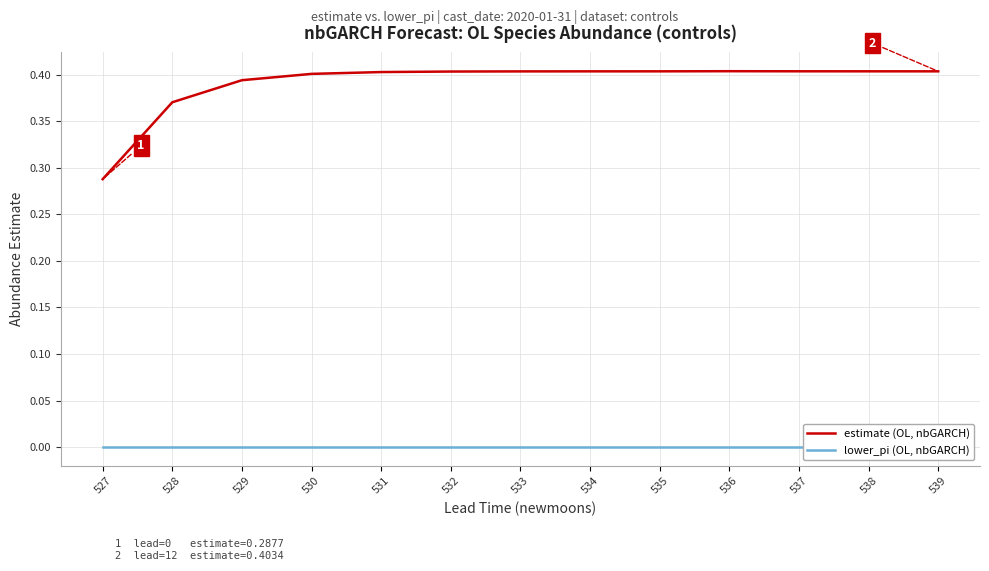

The estimate (OL, nbGARCH) series shows 0.4 at 533. True or false?

True